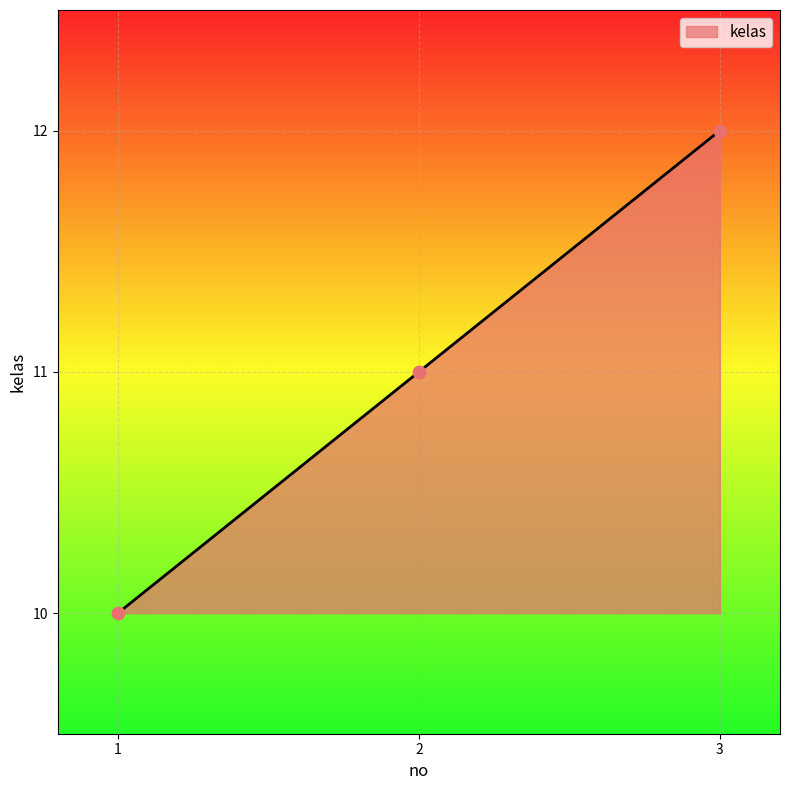

What is the change in value from 1 to 2?

+1